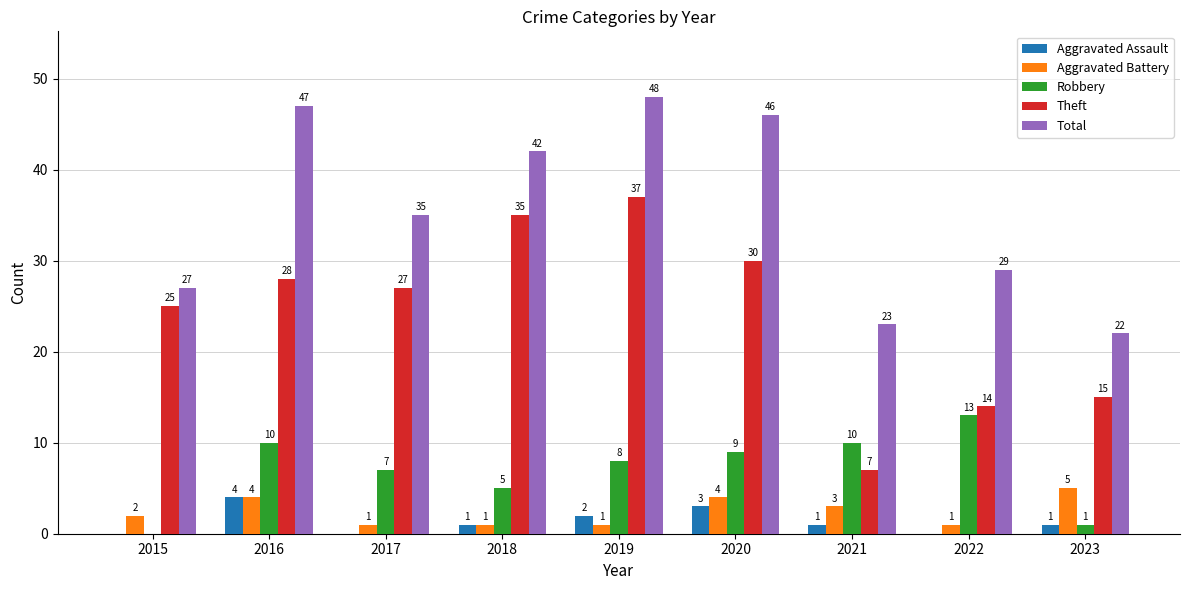

Which category has the highest value in the Aggravated Assault series?

2016